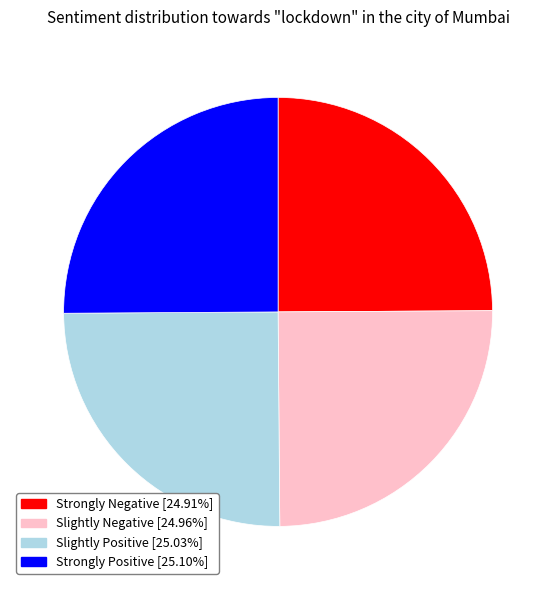

Is there any slice that represents more than half of the pie?

No